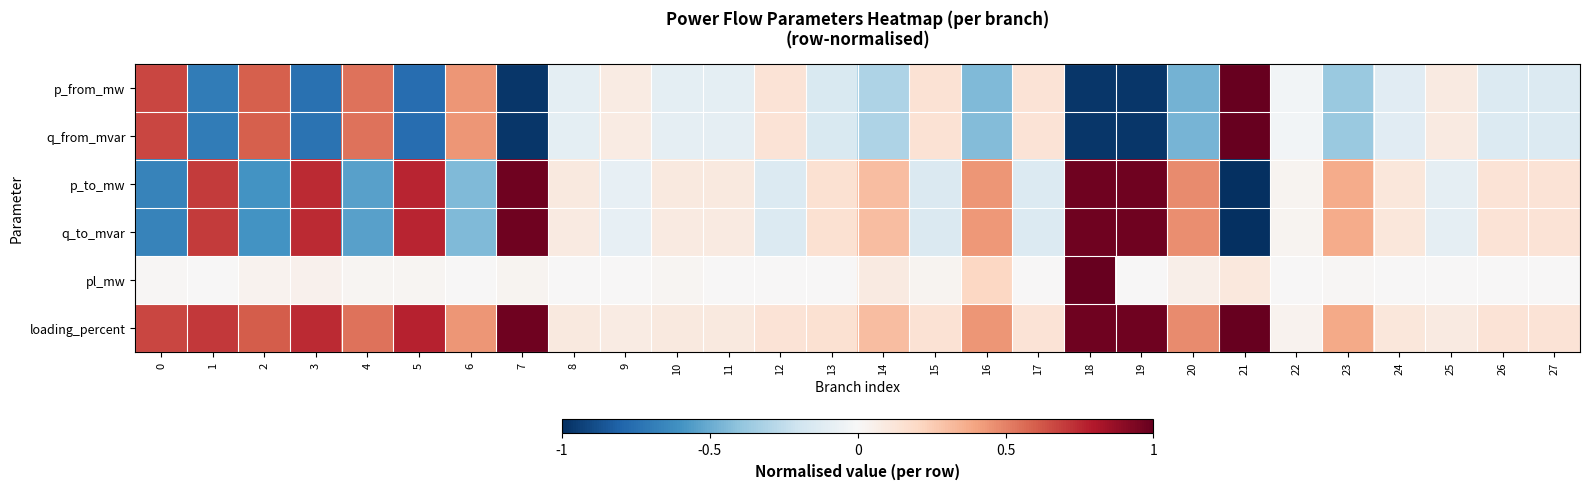

Between 11 and 26, which is larger?

11